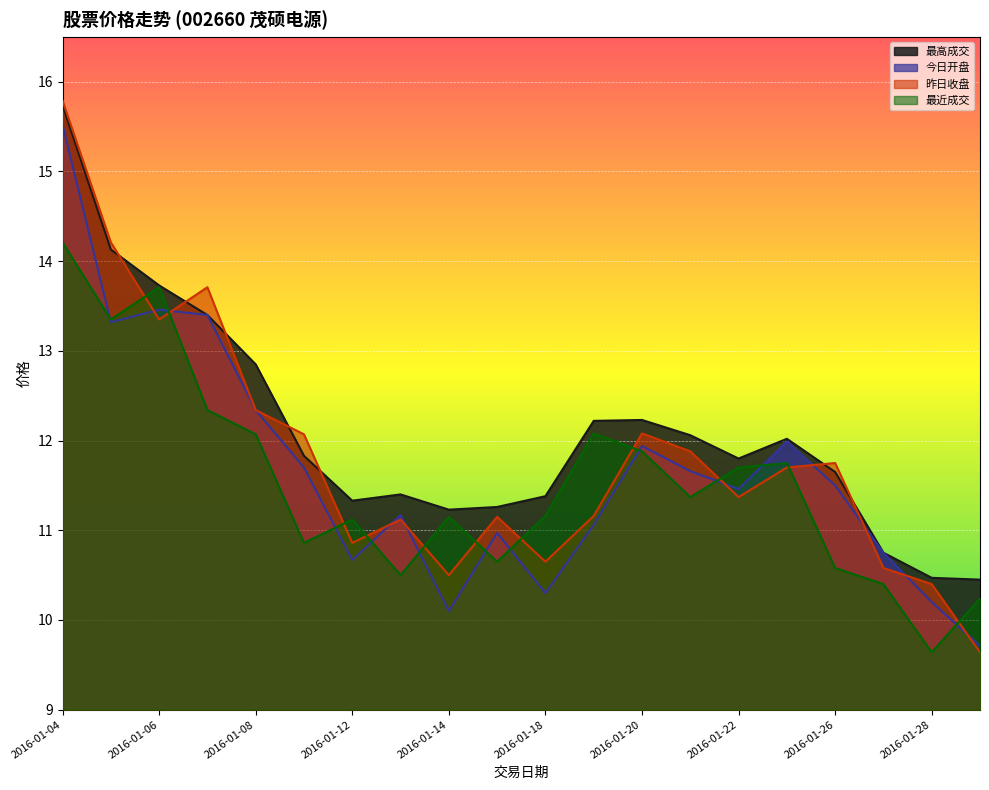

How many interior local valleys does the 昨日收盘 series have?

5